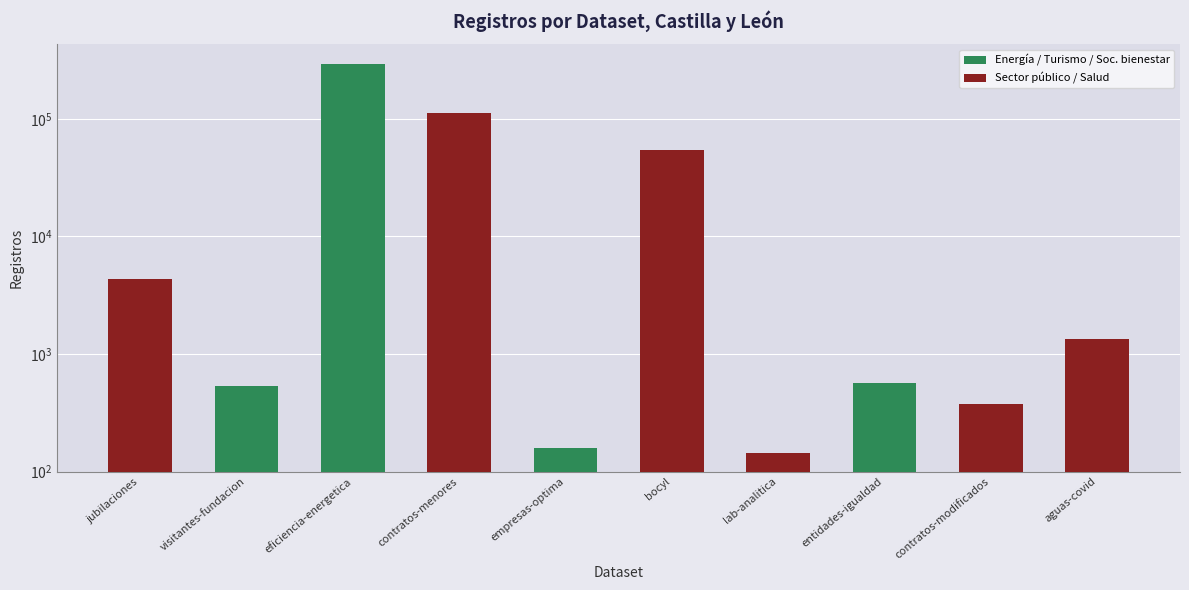

Rank the categories by value from lowest to highest.

lab-analitica, empresas-optima, contratos-modificados, visitantes-fundacion, entidades-igualdad, aguas-covid, jubilaciones, bocyl, contratos-menores, eficiencia-energetica